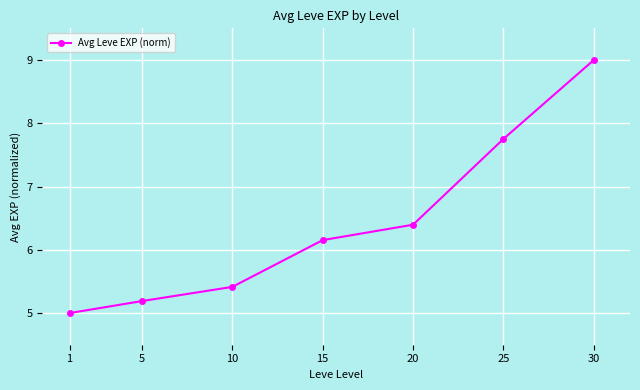

Rank the categories by value from highest to lowest.

30, 25, 20, 15, 10, 5, 1